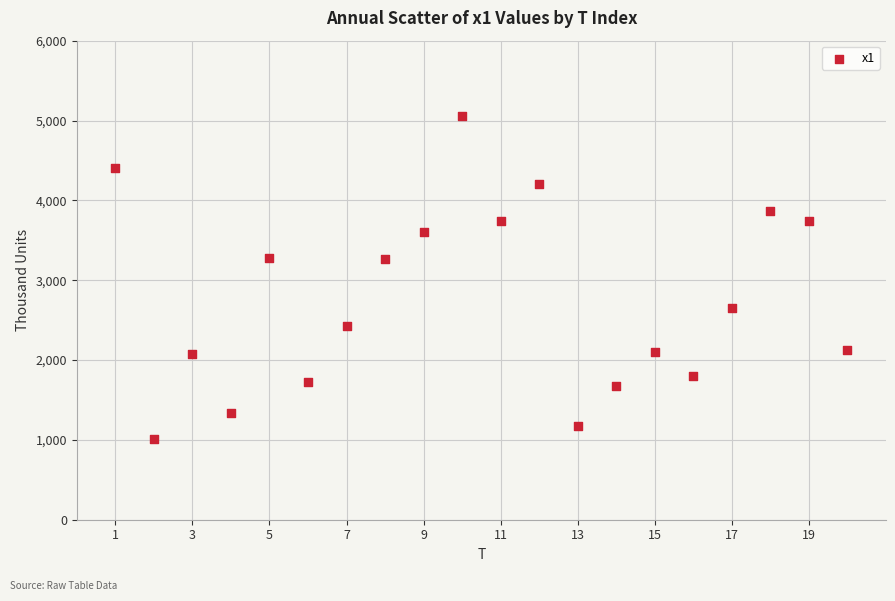

What is the range of Y values (max minus min)?

4043.6